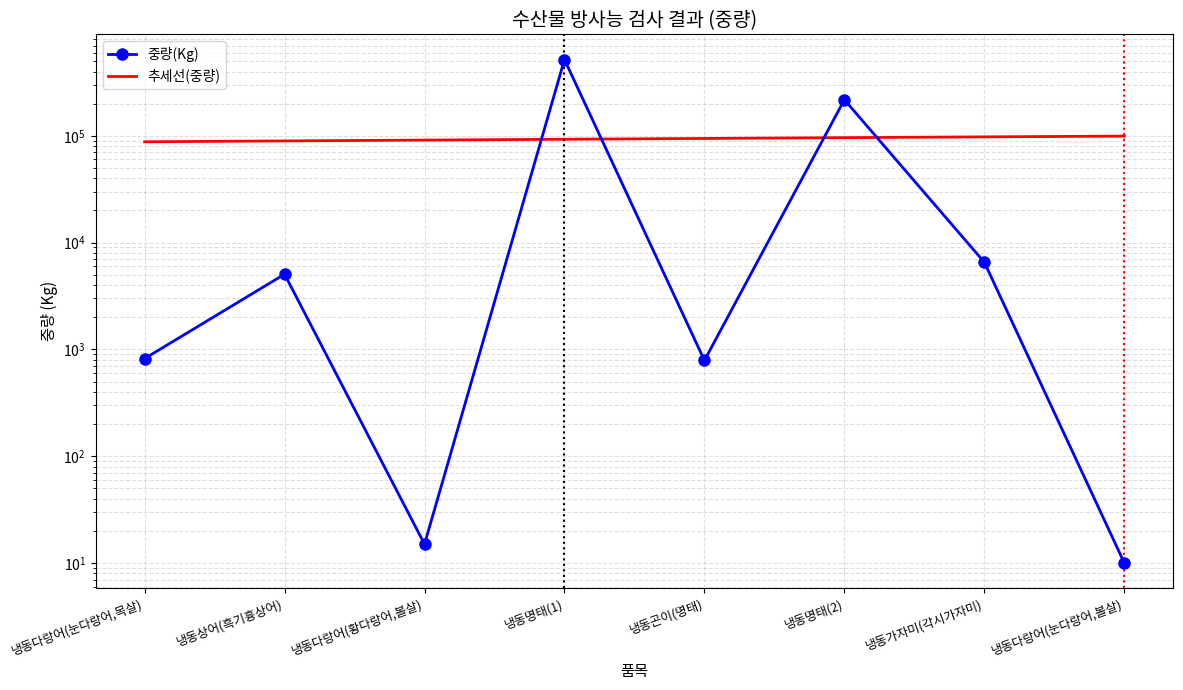

The value of 중량(Kg) at 냉동다랑어(눈다랑어,목살) is 820.0. True or false?

True